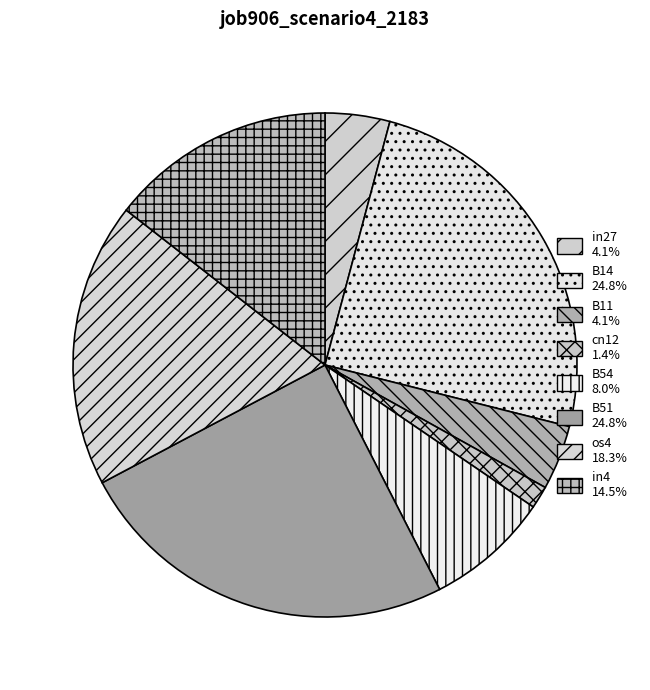

Is there a majority slice in this chart?

No